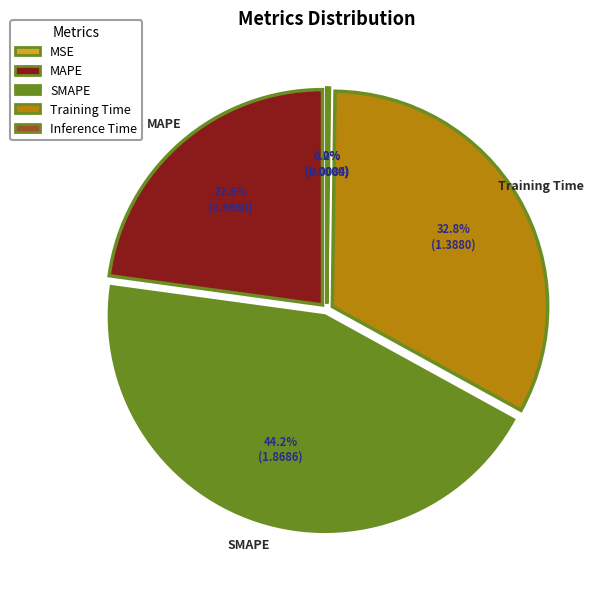

Which slice is the largest?

SMAPE